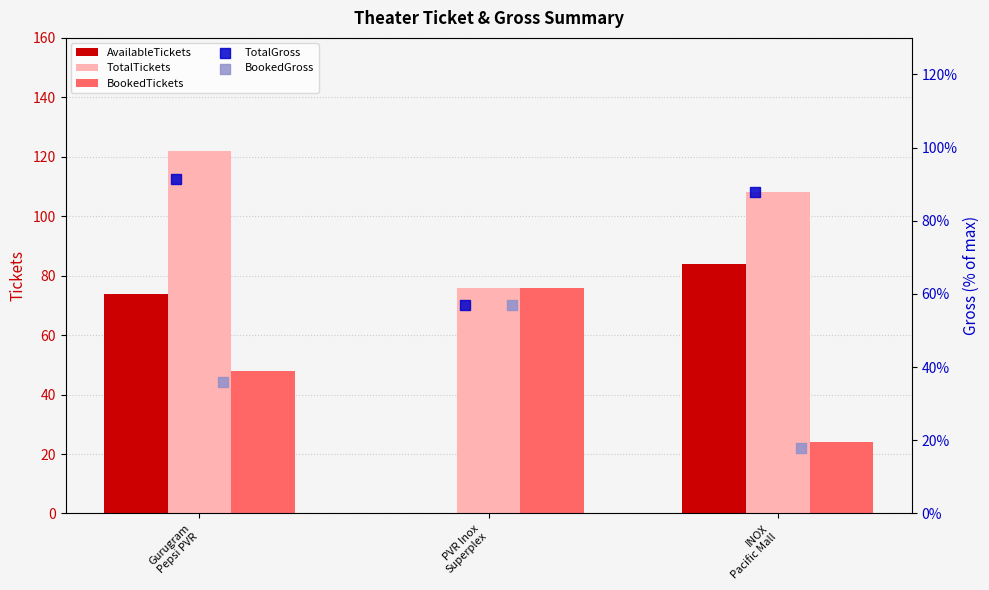

Which series reaches the minimum Y coordinate?

AvailableTickets